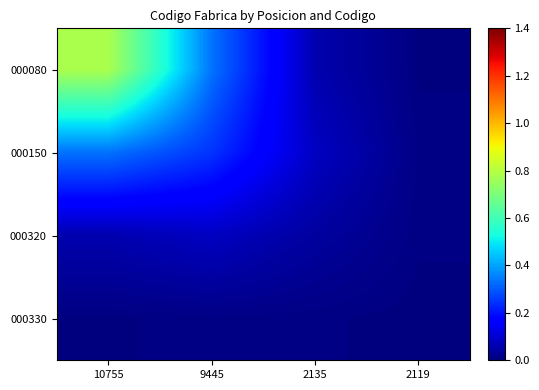

Count the number of data series in this chart.

4